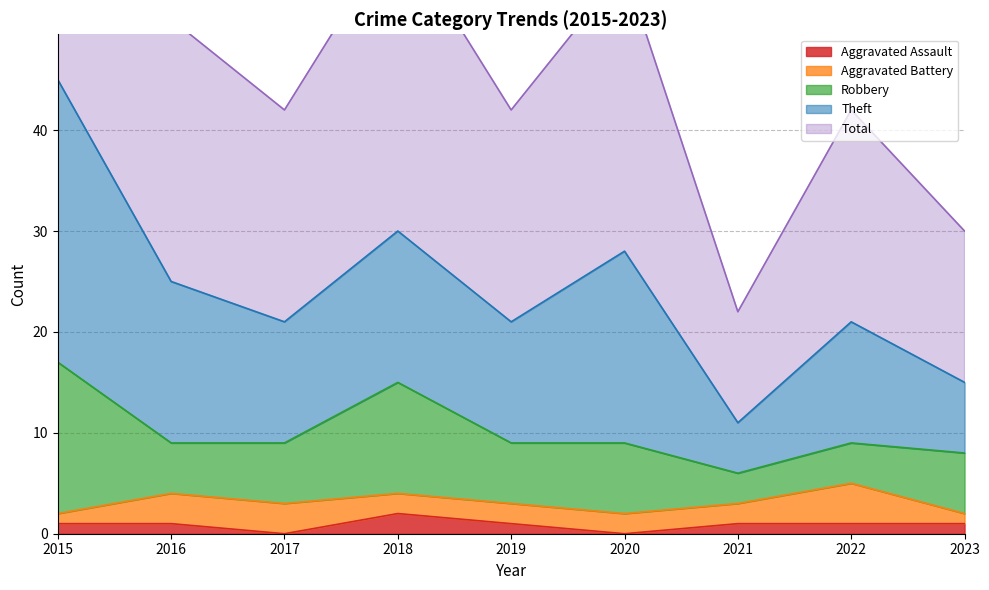

Is it true that Aggravated Assault equals 1 at 2015?

True